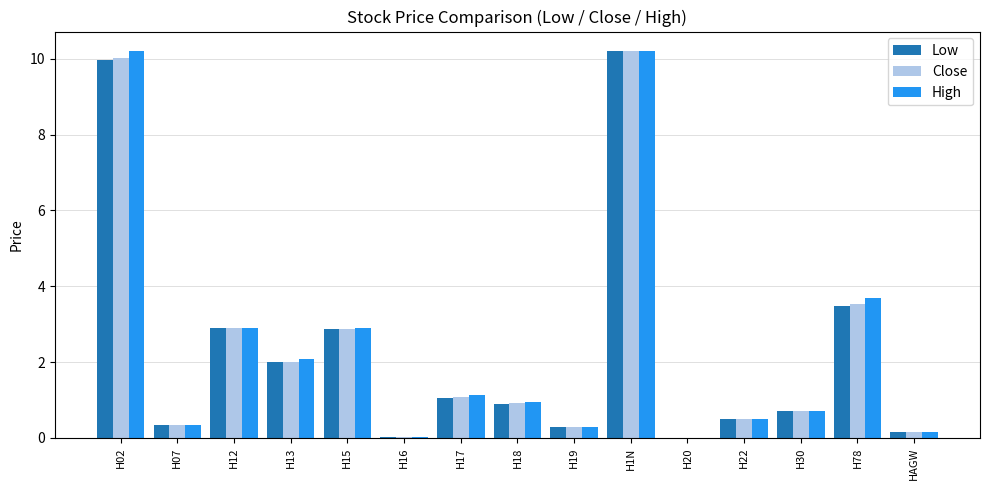

How many distinct data groups are displayed?

3